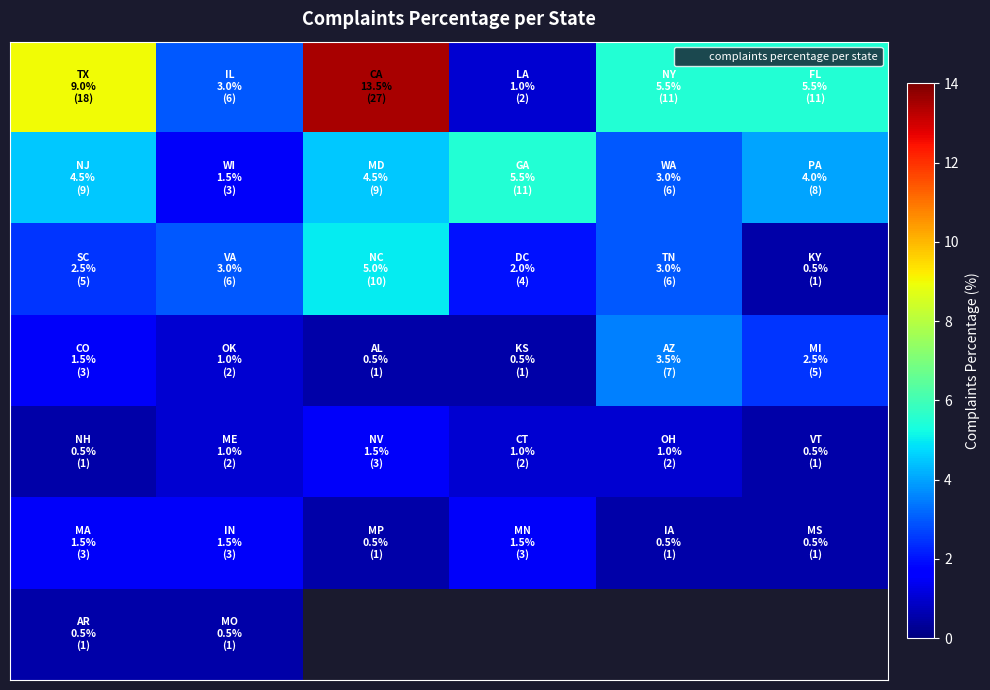

What is the difference between the highest and lowest values at 1?

2.5